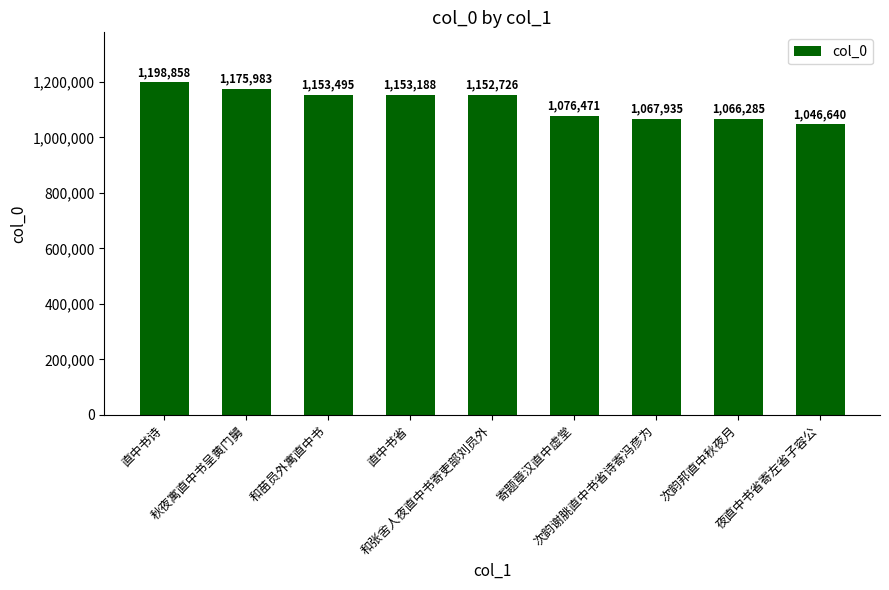

Rank the categories by value from highest to lowest.

直中书诗, 秋夜寓直中书呈黄门舅, 和苗员外寓直中书, 直中书省, 和张舍人夜直中书寄吏部刘员外, 寄题章汉直中虚堂, 次韵谢朓直中书省诗寄冯彦为, 次韵邦直中秋夜月, 夜直中书省寄左省子容公